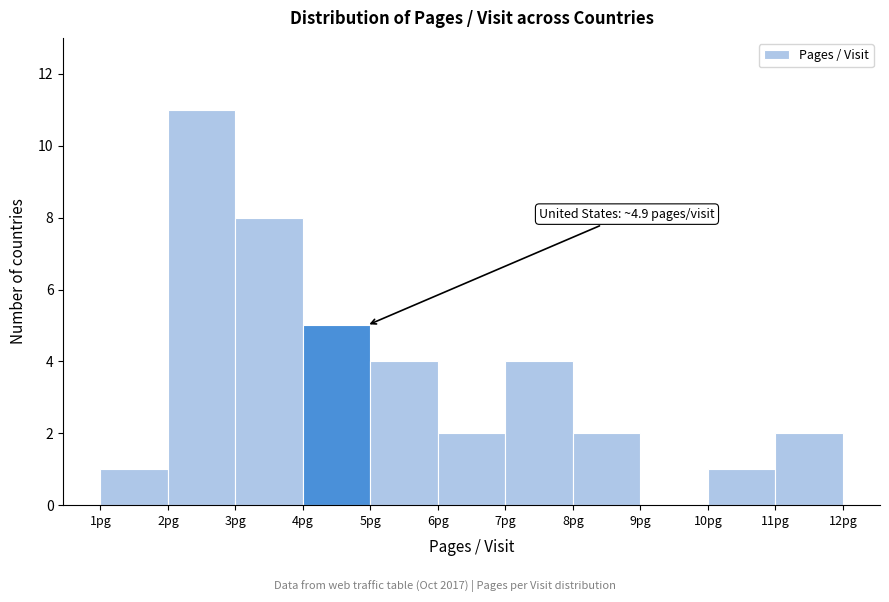

Over which range of the x-axis is the bar tallest?

2 to 3